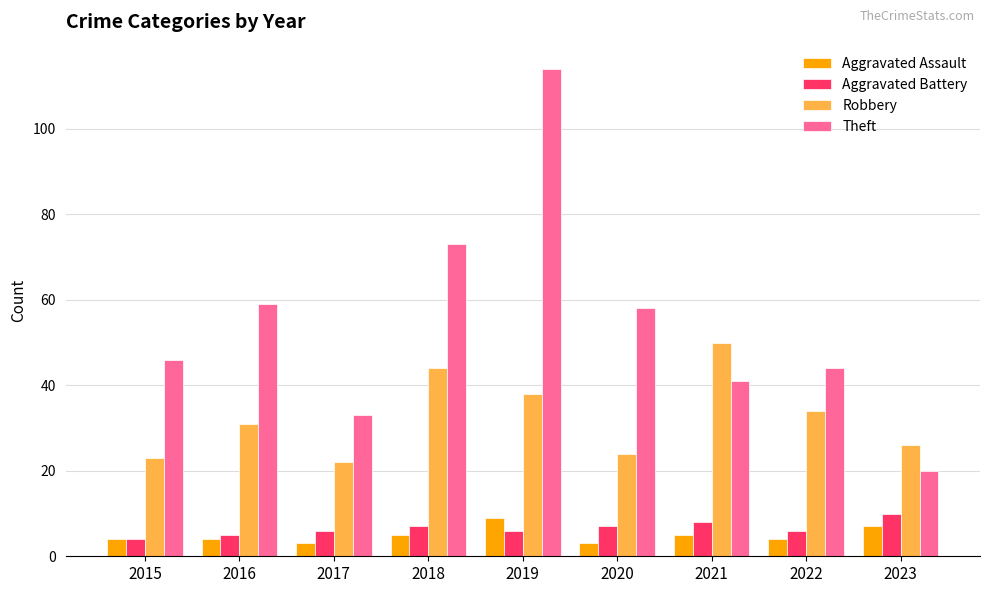

The Theft series shows 41 at 2021. True or false?

True